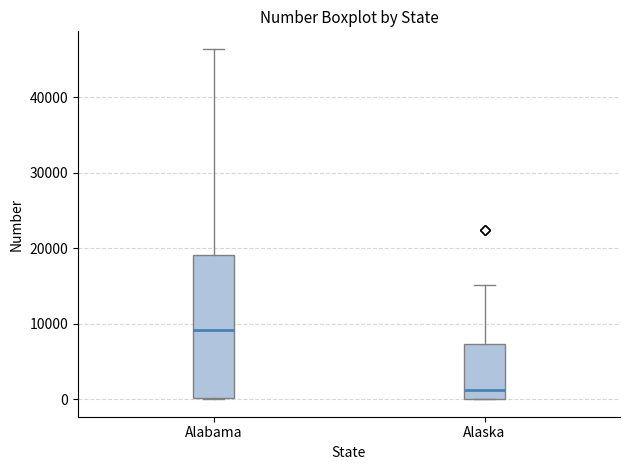

Reading left to right, read every box against the y-axis: the position of its median line, the range the box covers, and the ends of its whiskers. The values are not printed on the chart, so give them approximately, as read against the axis.

Alabama: median 9000, box 0 to 19000, whiskers 0 to 46000
Alaska: median 1000, box 0 to 7000, whiskers 0 to 15000